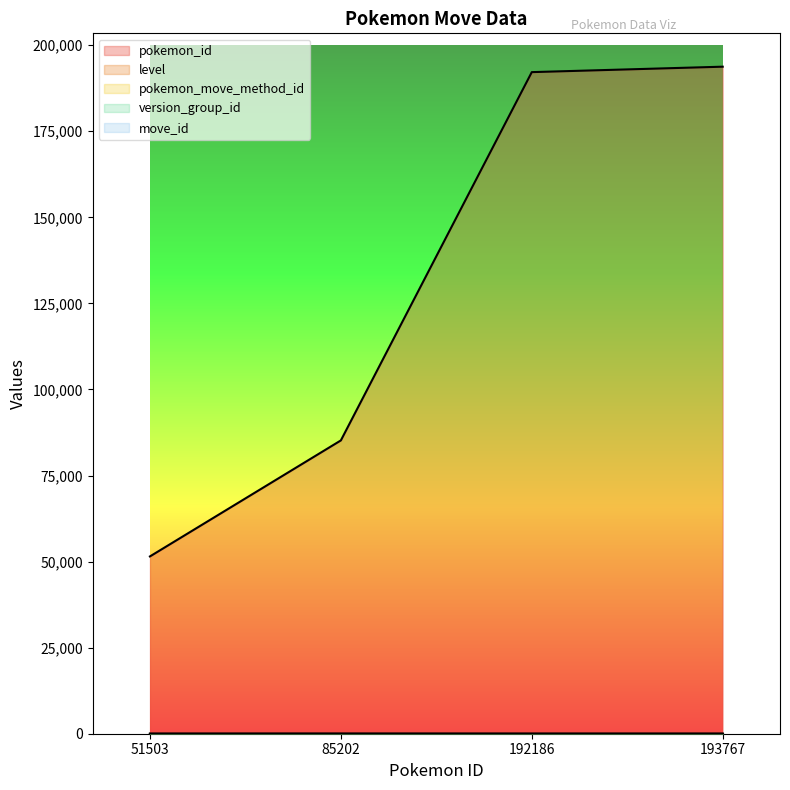

What is the difference between the pokemon_id values at 192186 and 51503?

140683